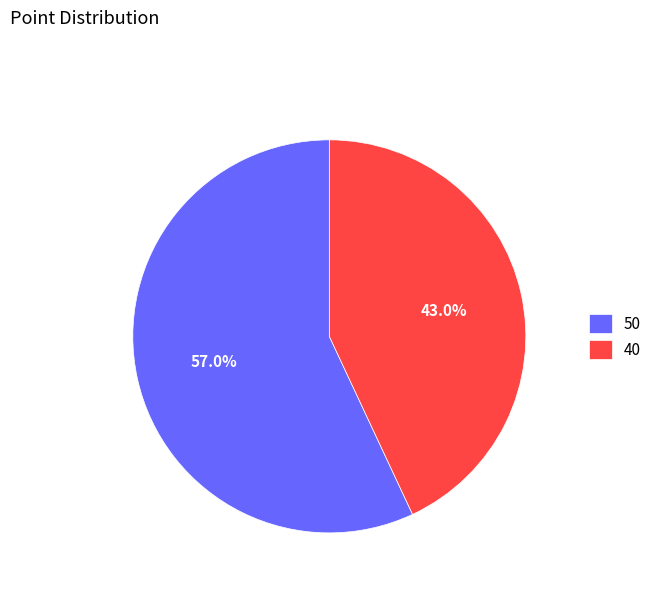

Count the number of slices in the pie.

2